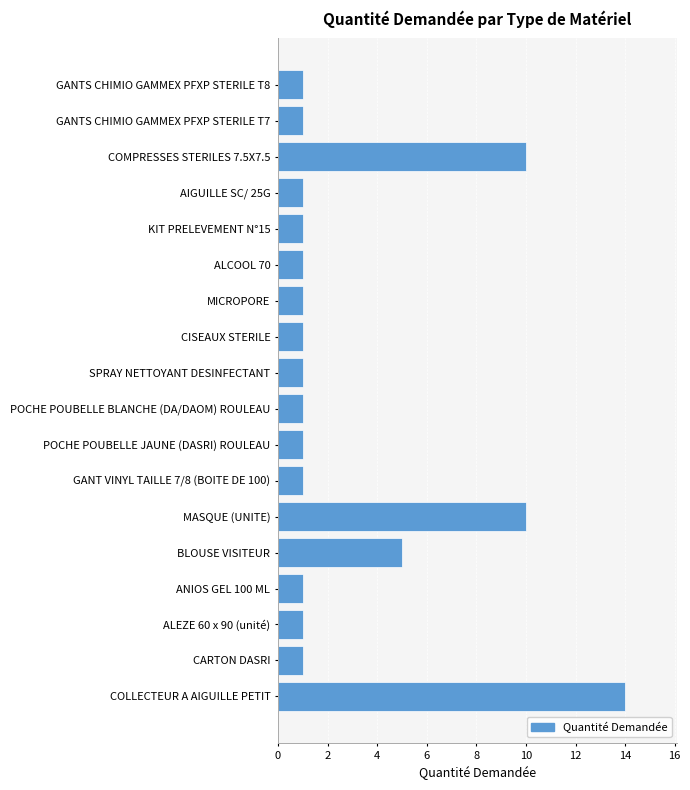

What is the average value?

3